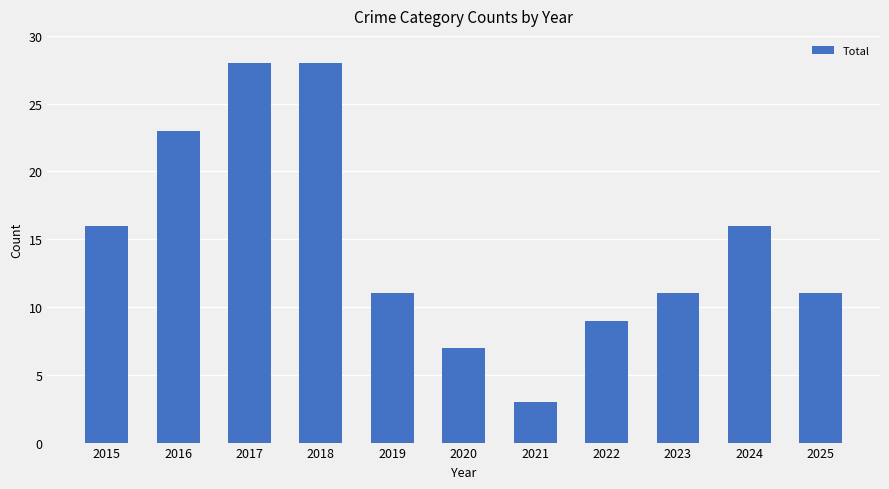

Between 2024 and 2019, which is larger?

2024